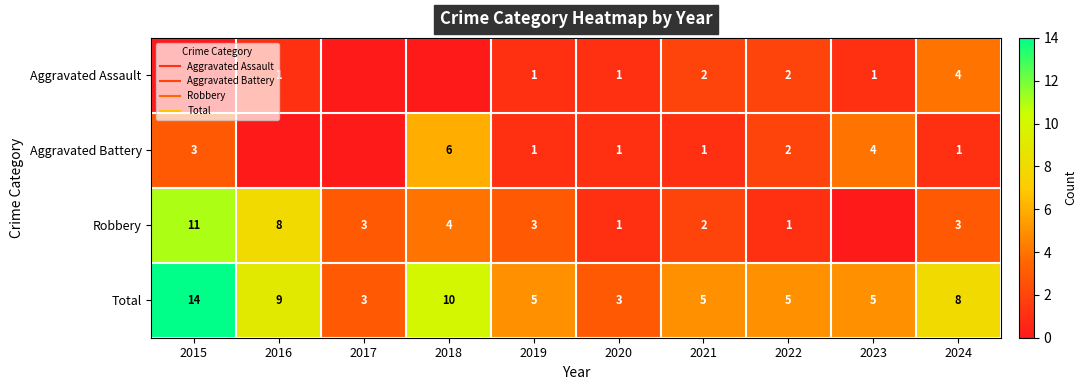

Which series changed the most between 2015 and 2016?

Total